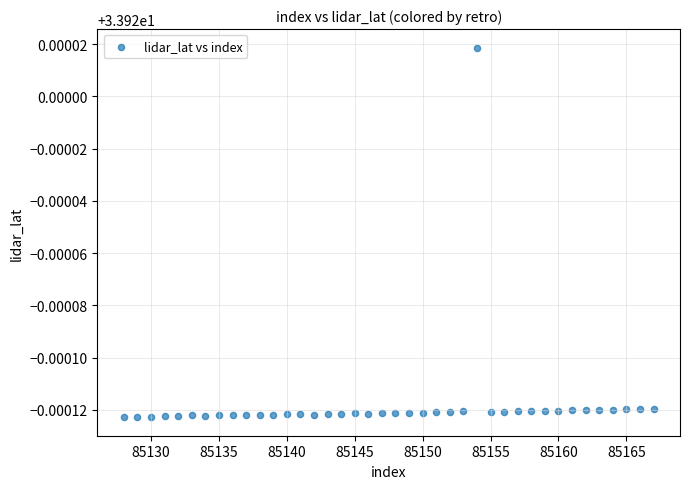

What is the range of X values (max minus min)?

39.0